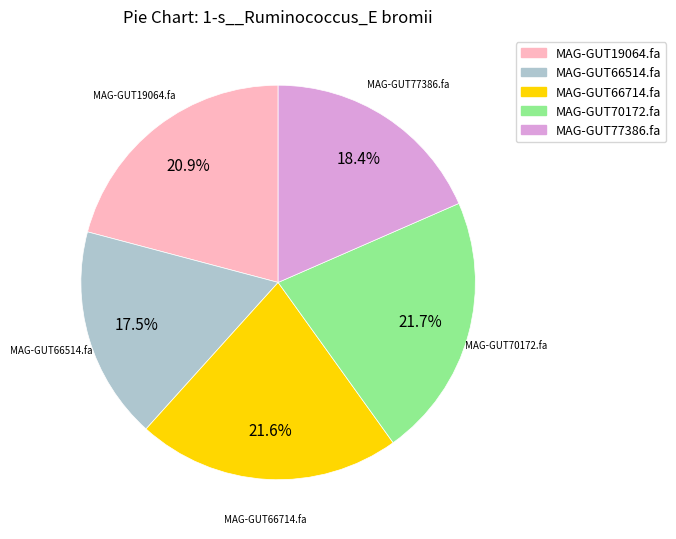

How many segments does this pie chart have?

5